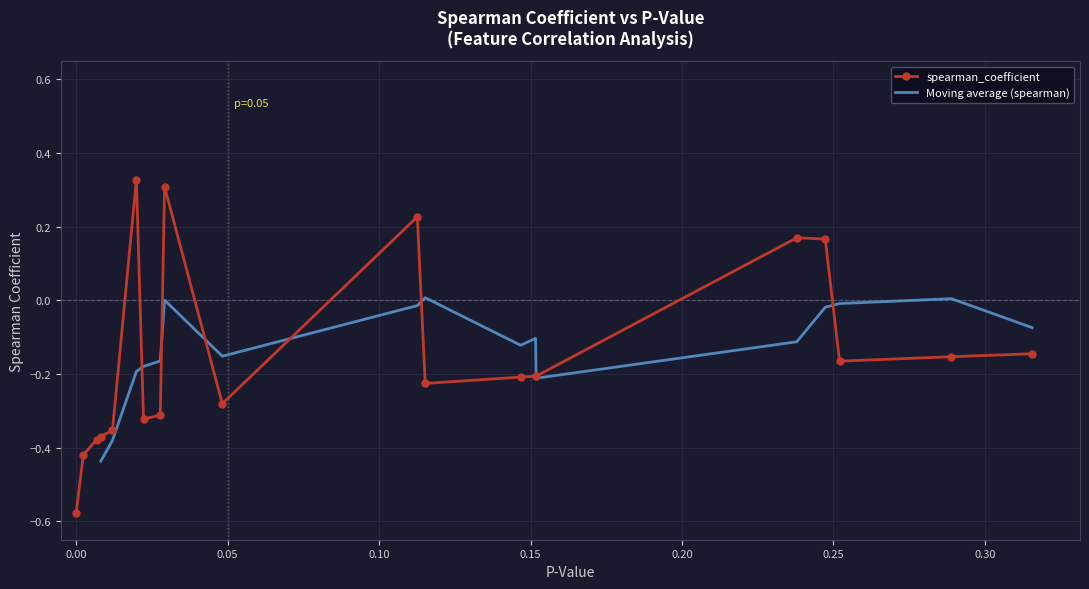

How many spearman_coefficient values are between 0 and 1?

5